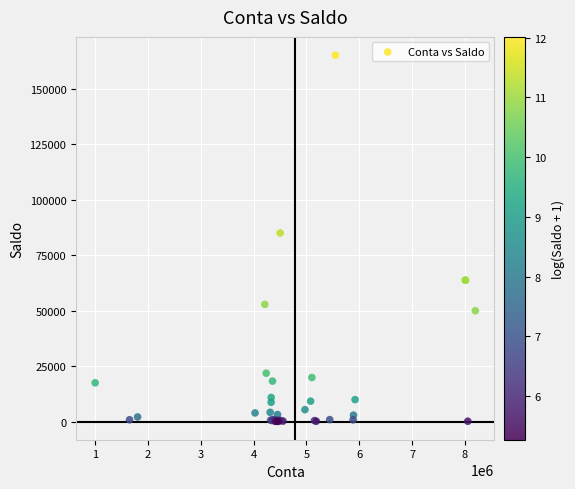

What Y value in the scatter plot is closest to 82596?

85000.0